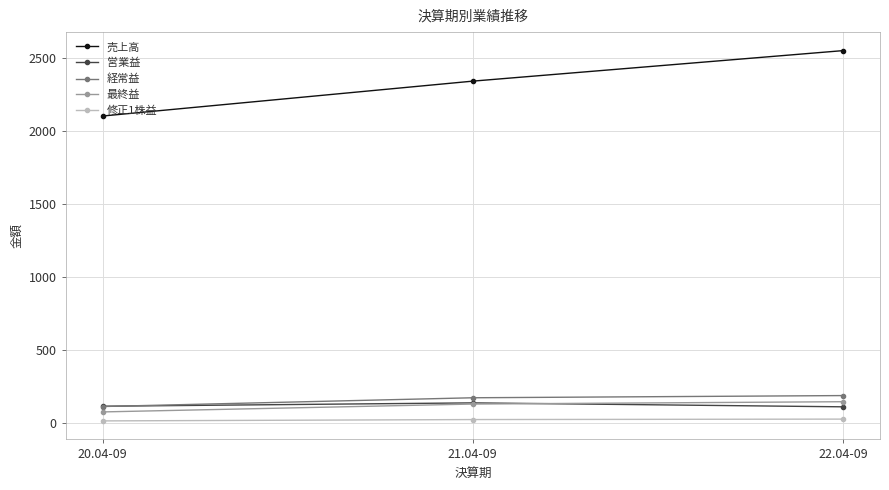

Between 20.04-09 and 21.04-09, which series saw the biggest shift?

売上高